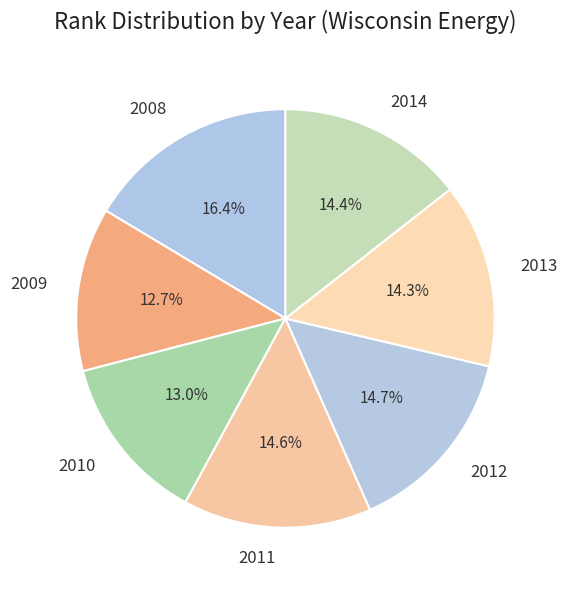

Which slice is the largest?

2008